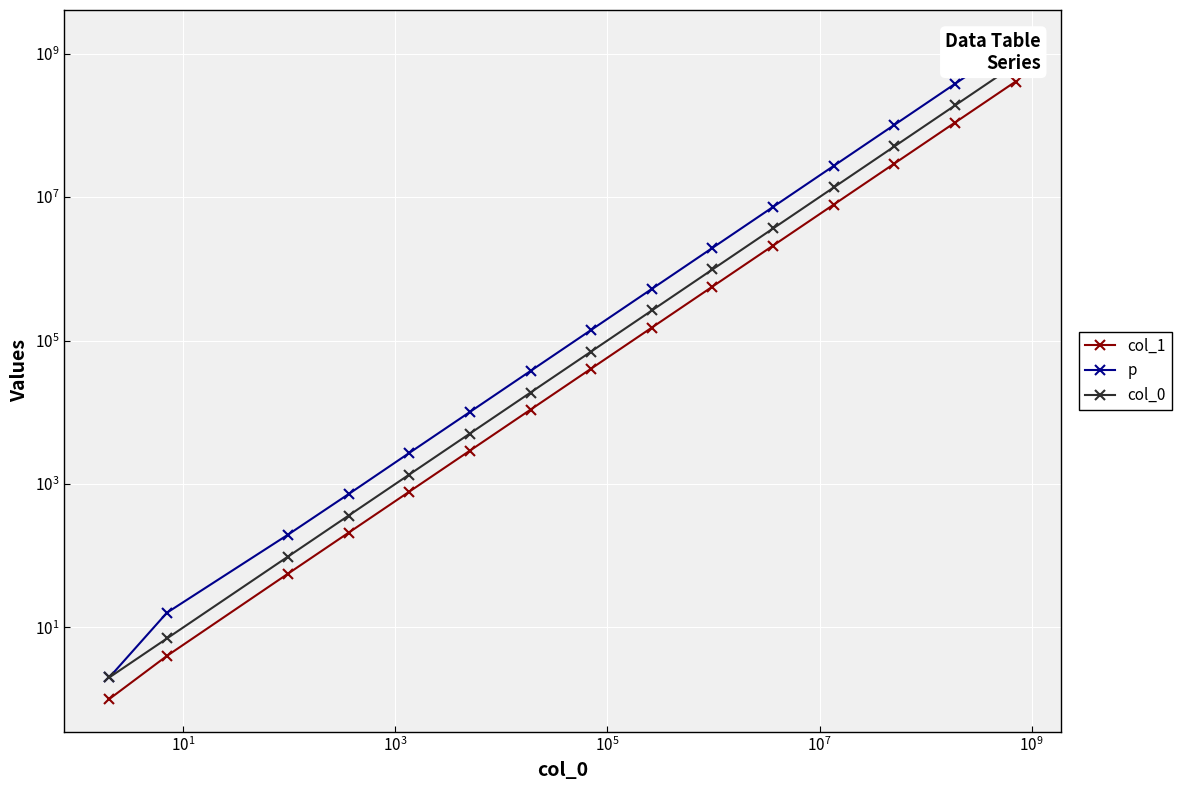

How many categories are shown in the chart?

15